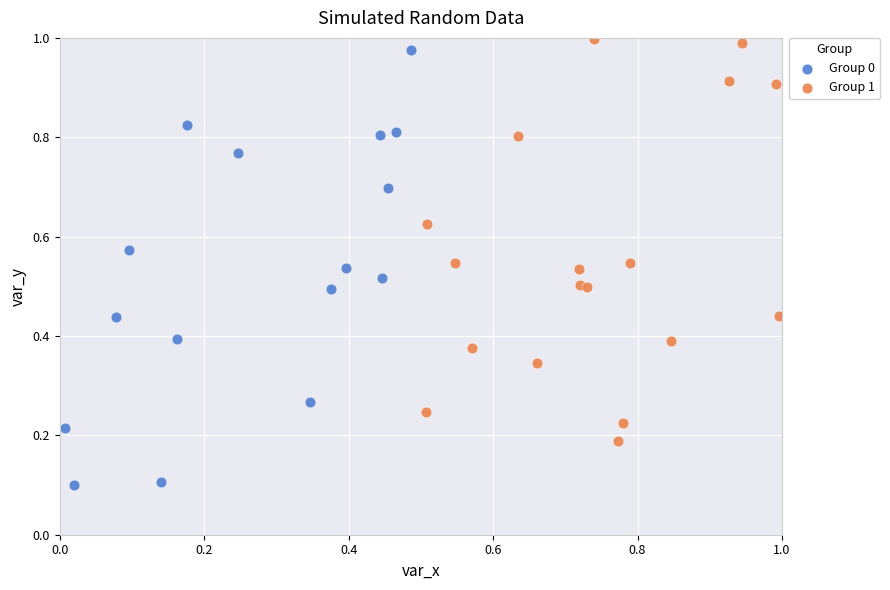

Which series reaches the minimum Y coordinate?

Group 0